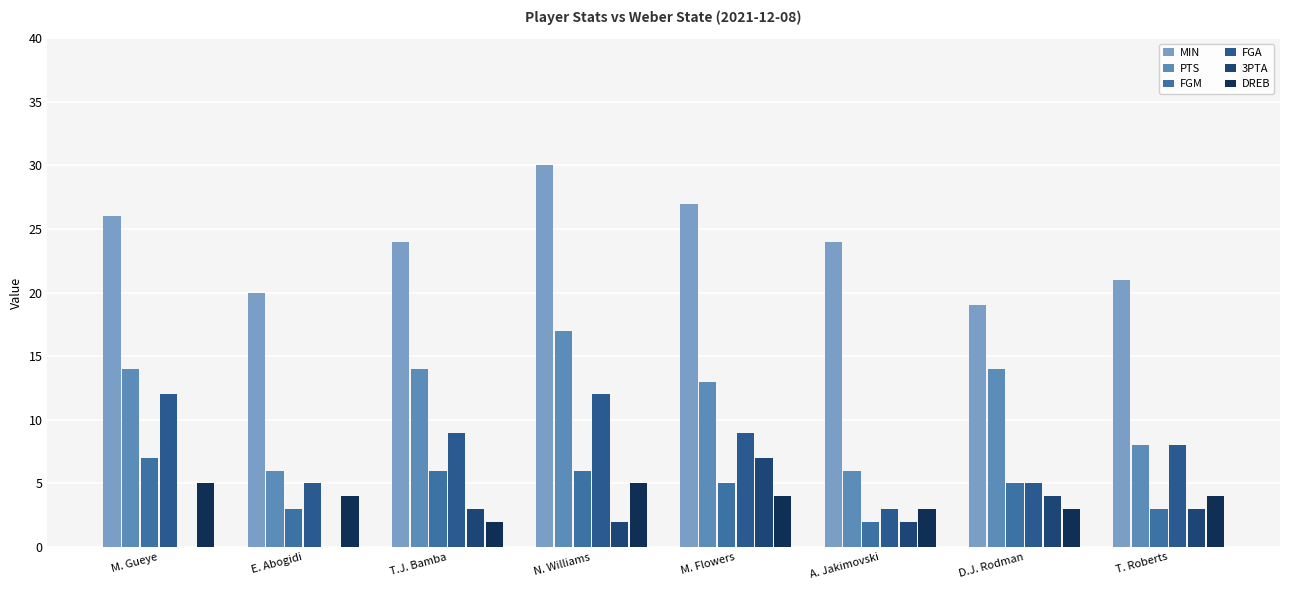

Reading left to right, what are all the values shown in this chart?

MIN: 26	20	24	30	27	24	19	21
PTS: 14	6	14	17	13	6	14	8
FGM: 7	3	6	6	5	2	5	3
FGA: 12	5	9	12	9	3	5	8
3PTA: 0	0	3	2	7	2	4	3
DREB: 5	4	2	5	4	3	3	4